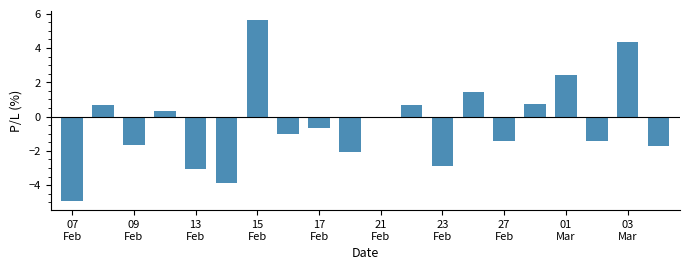

What is the sum of all values?

-8.5